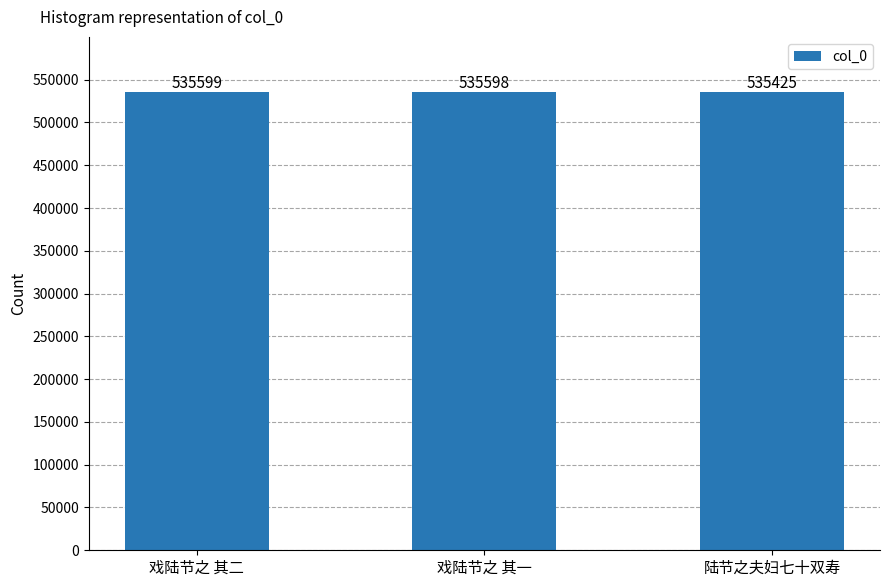

Are the bars horizontal?

No